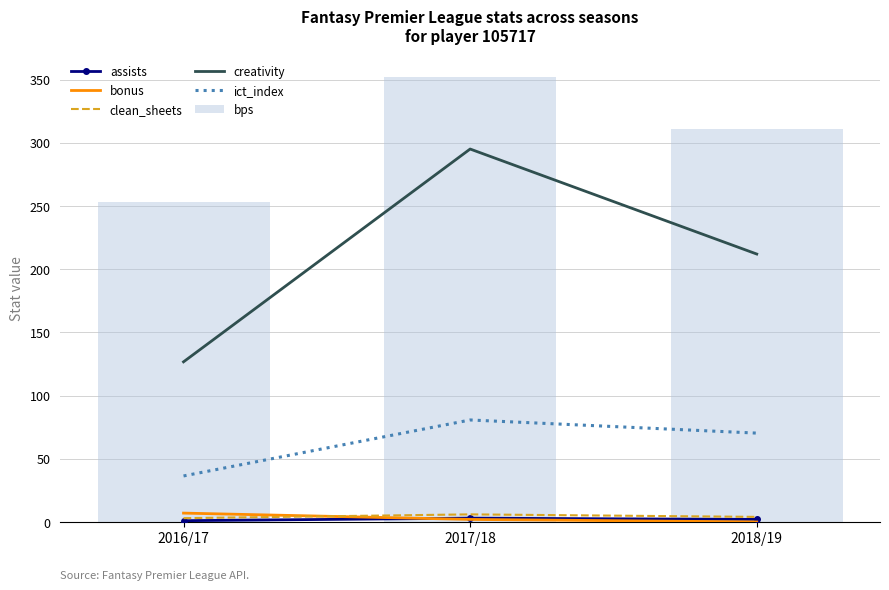

Rank the series by their maximum value, from lowest to highest.

assists, clean_sheets, bonus, ict_index, creativity, bps